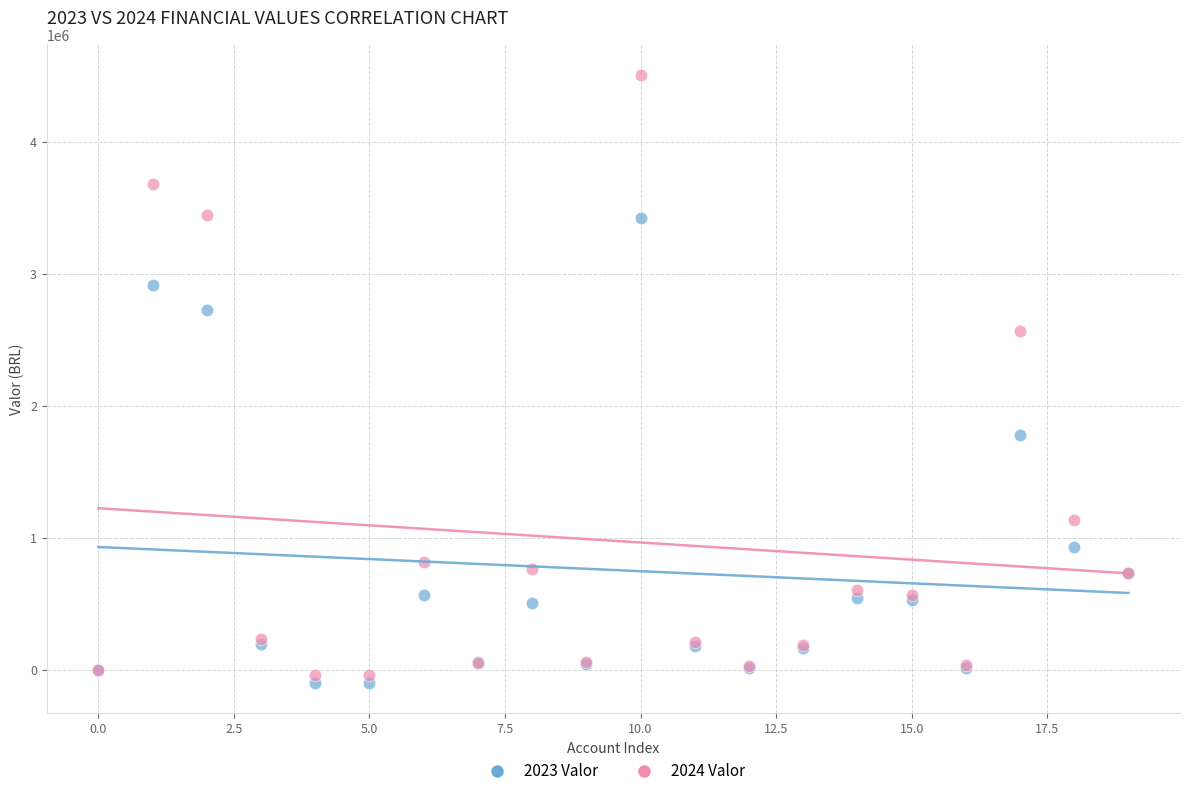

Across all series, what Y value is closest to 2201969?

2561831